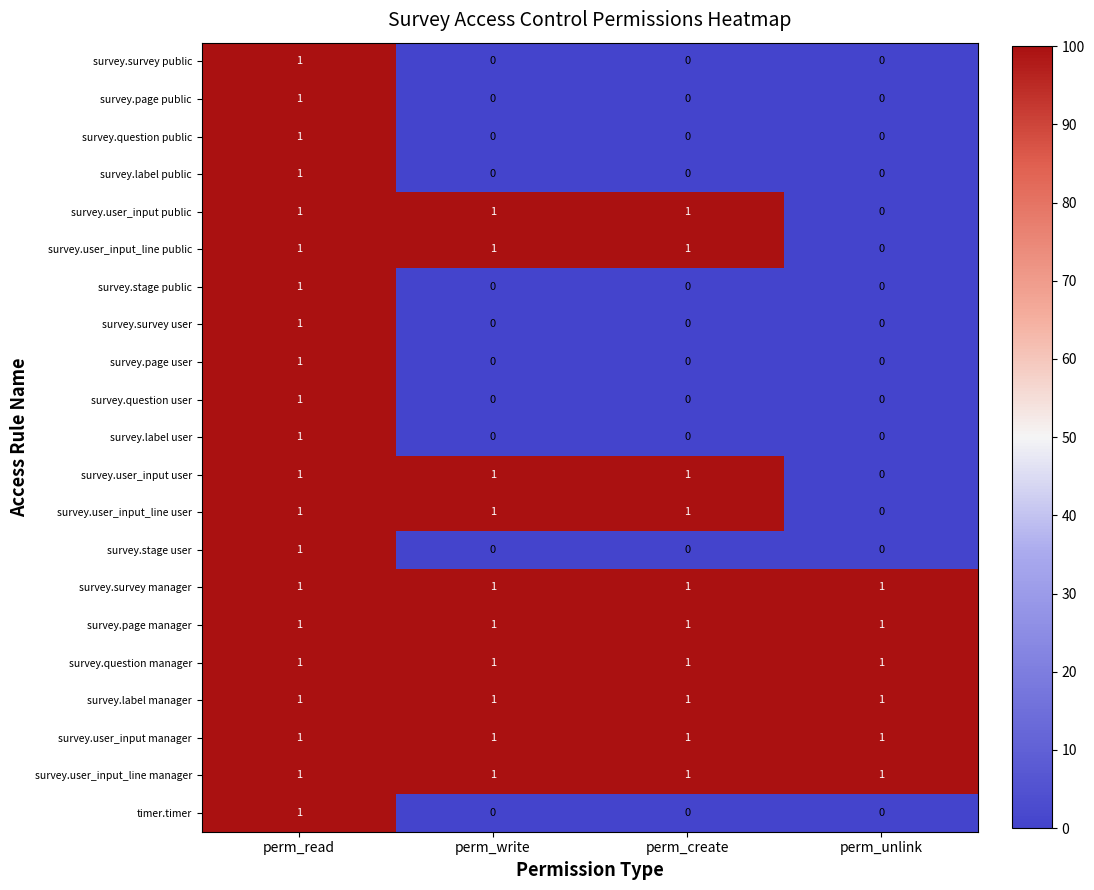

Is the value of survey.user_input_line public at perm_read greater than the value of timer.timer at perm_unlink?

Yes